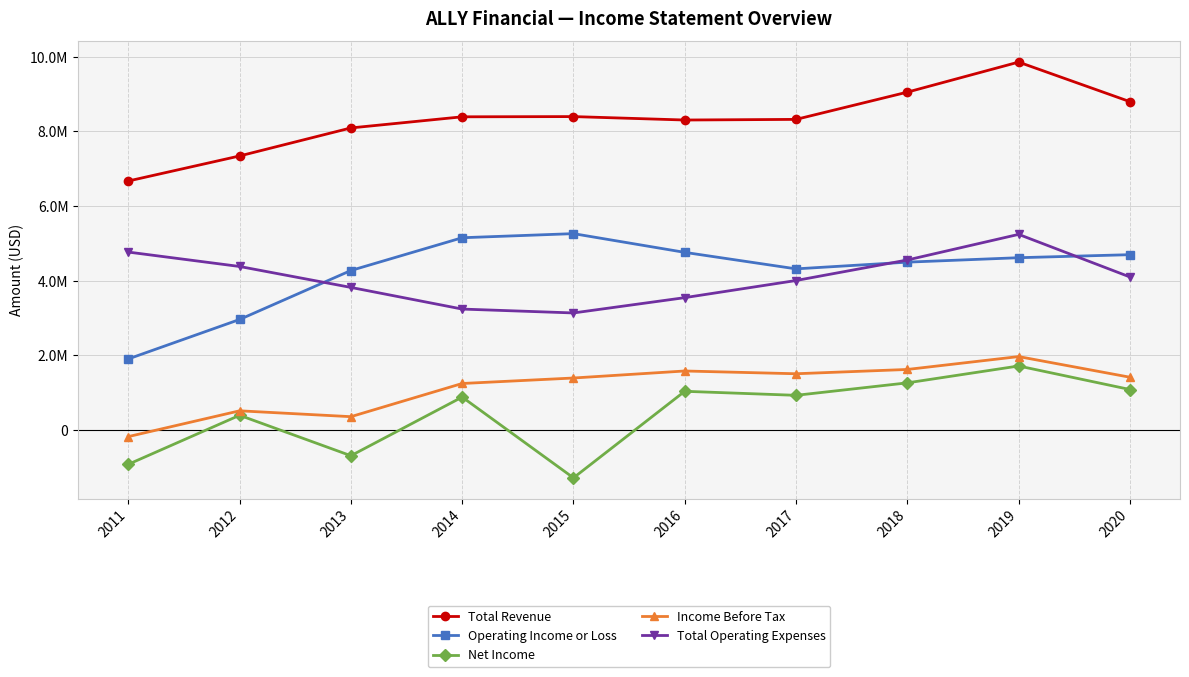

What are all the series names shown in the legend?

Total Revenue, Operating Income or Loss, Net Income, Income Before Tax, Total Operating Expenses